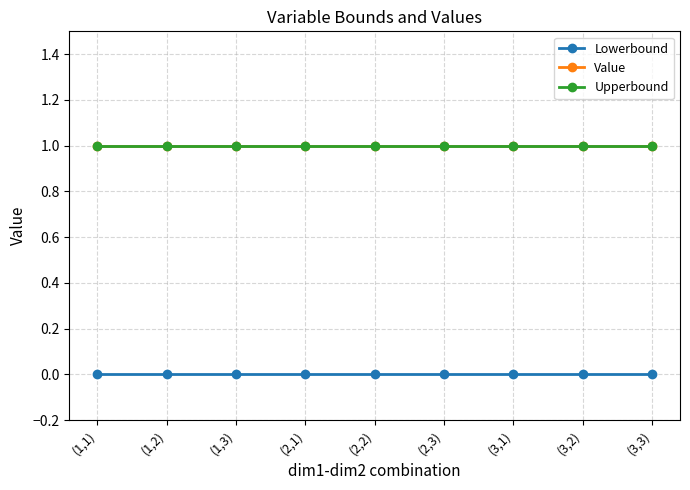

Between (2,1) and (2,2), which series saw the biggest shift?

Lowerbound